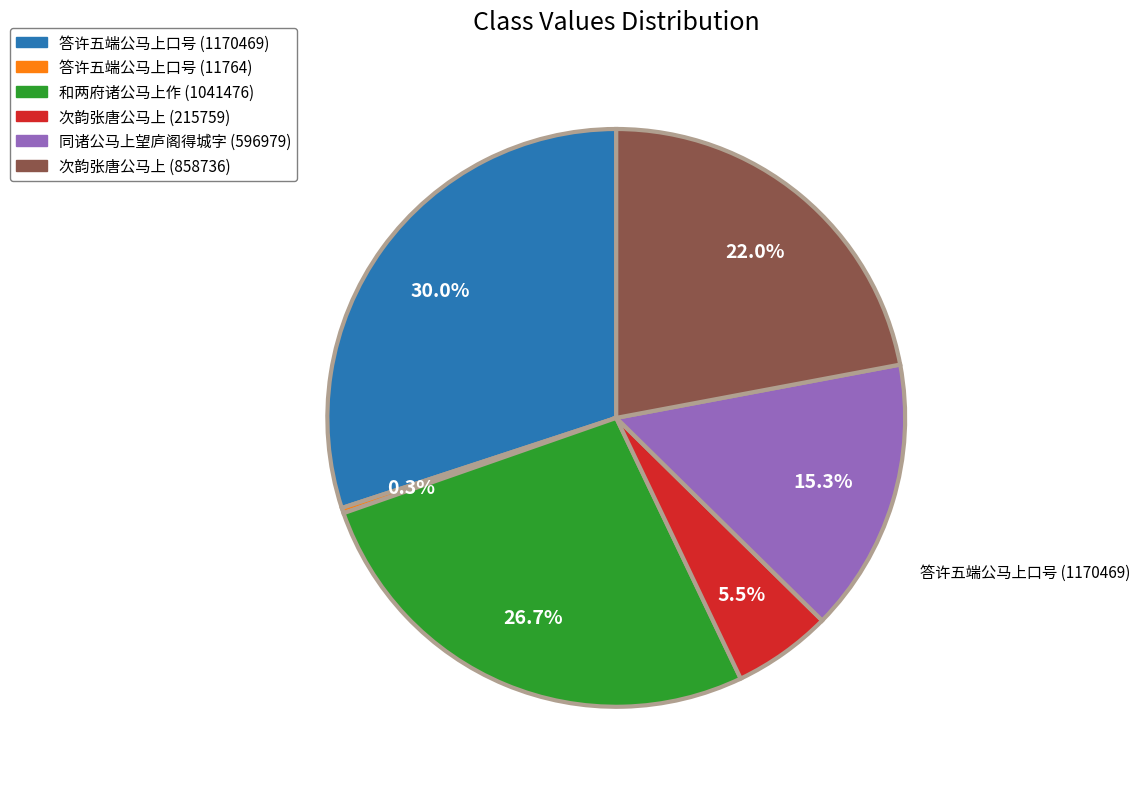

True or false: 答许五端公马上口号 (1170469) accounts for 19% of the total.

False